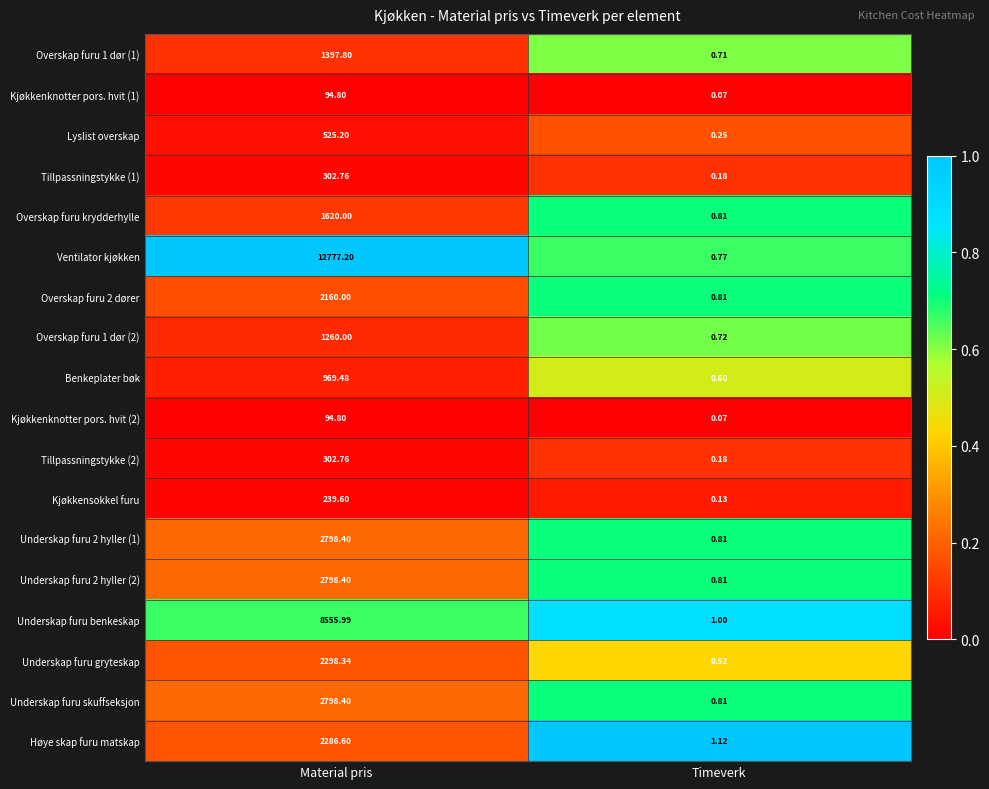

Rank the categories by Høye skap furu matskap value from lowest to highest.

Timeverk, Material pris